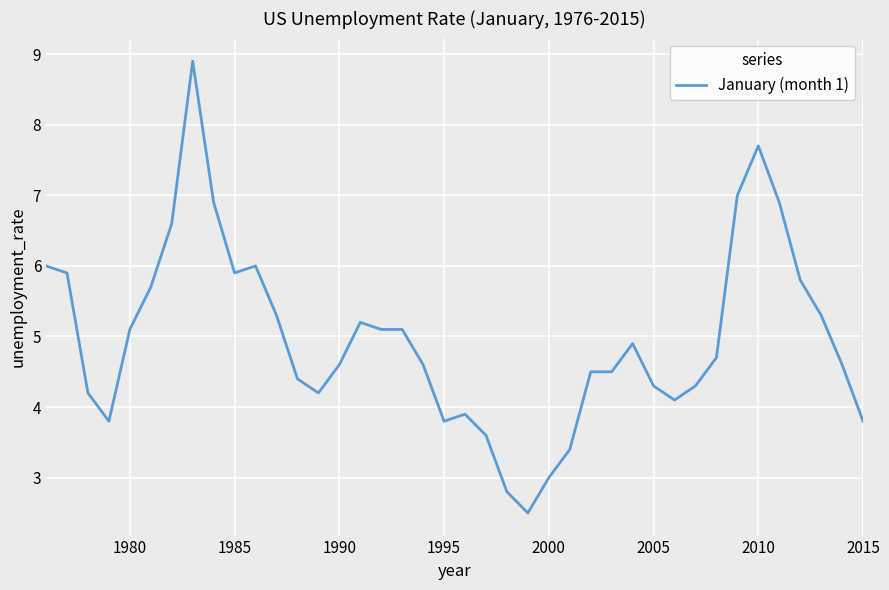

What is the average value?

5.0